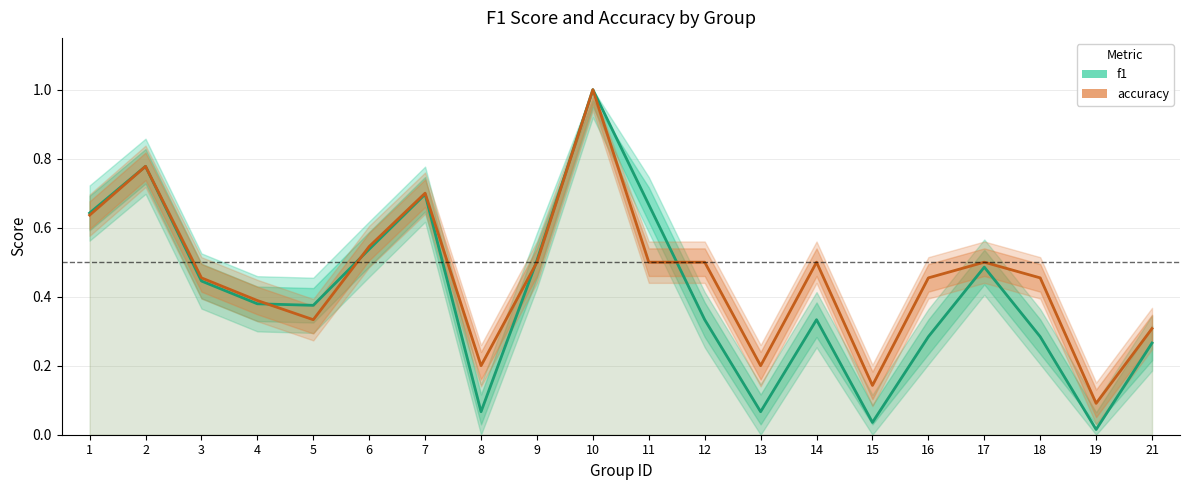

How many distinct data groups are displayed?

2